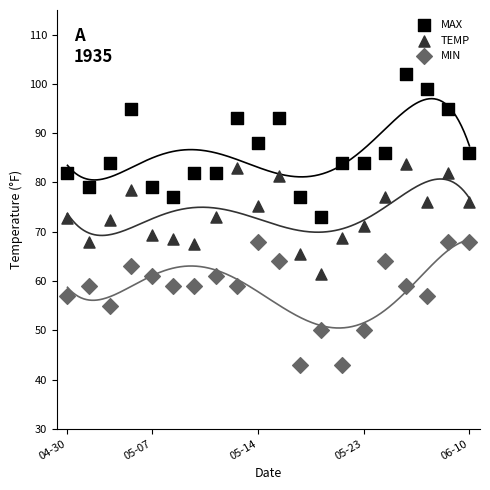

What is the X range (max minus min) for the scatter plot?

19.0